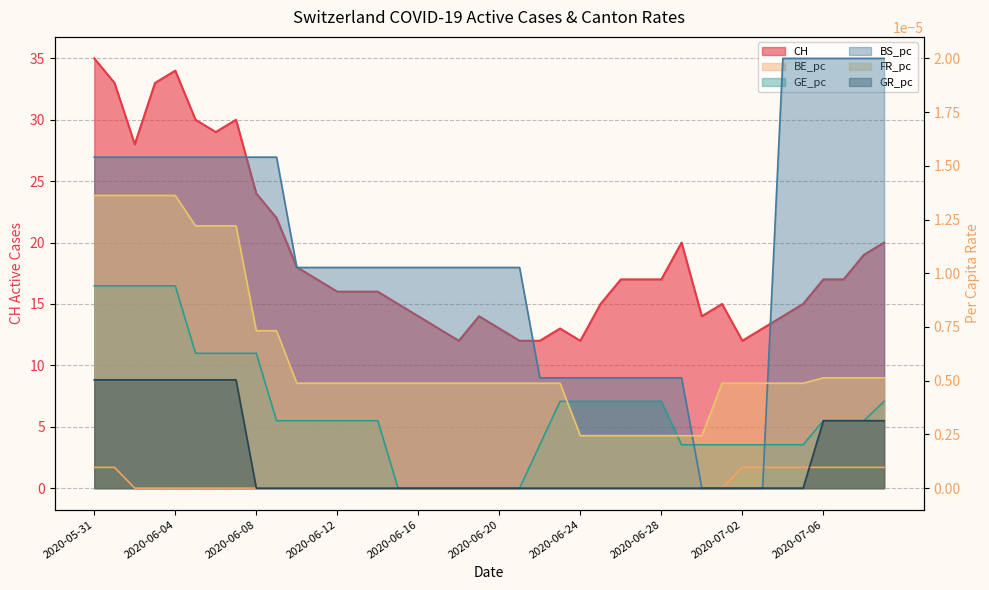

True or false: GE_pc and BE_pc intersect in this chart.

False